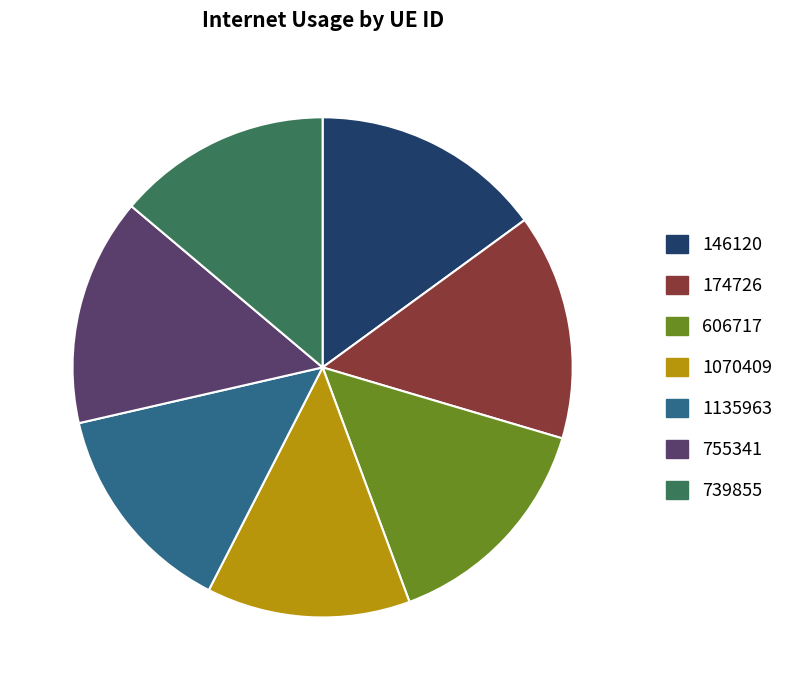

Count the number of slices in the pie.

7